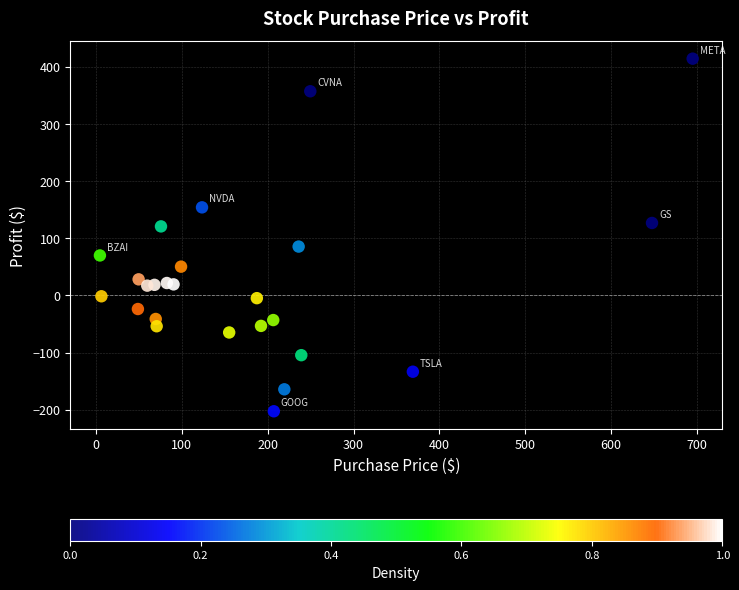

What is the range of Y values (max minus min)?

616.6